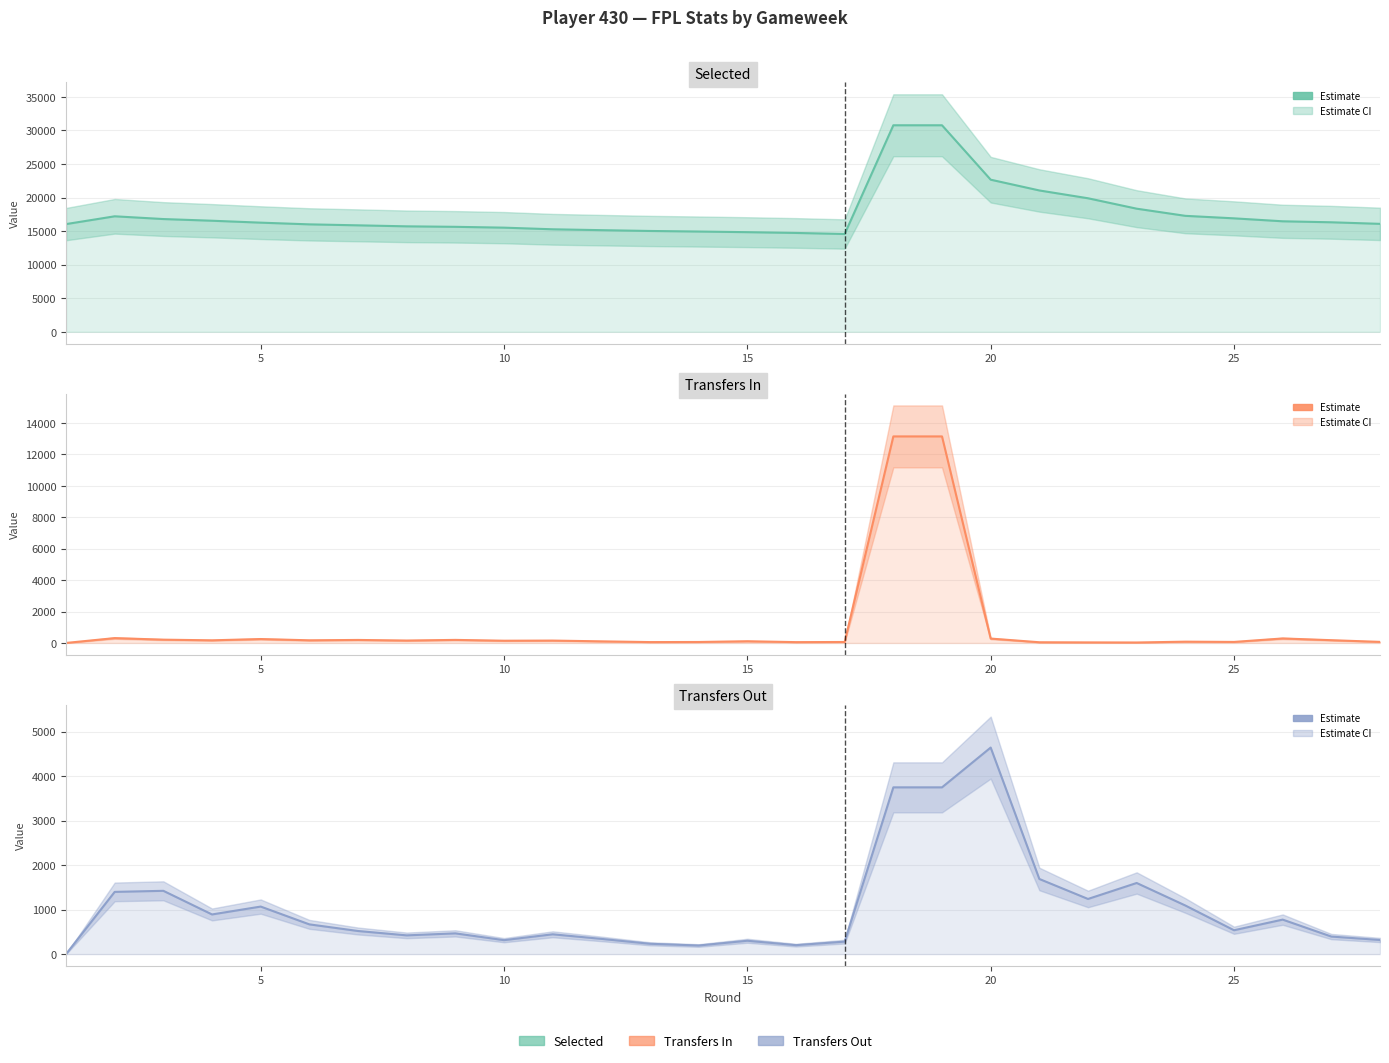

What is the value of the Selected point at the 15th from the left?

14843